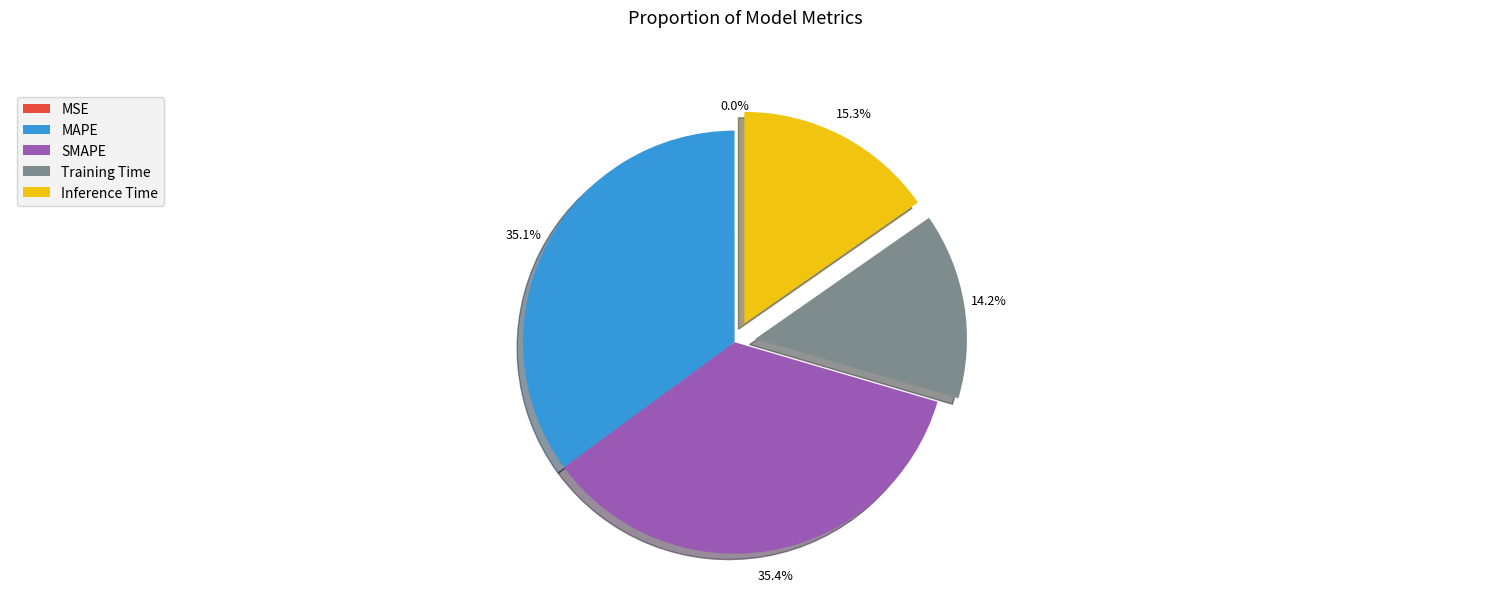

To the nearest percent, what is the average slice percentage?

20%